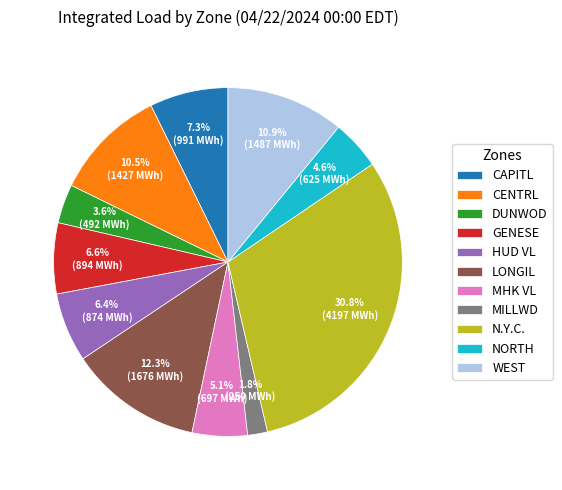

True or false: CENTRL accounts for 4% of the total.

False